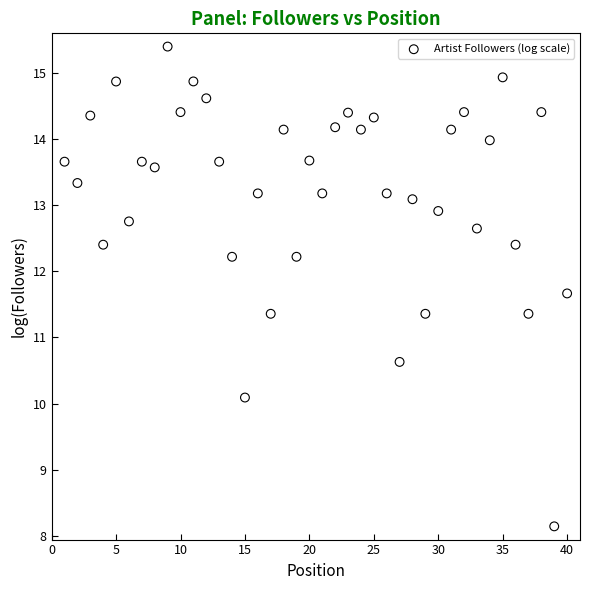

What is the range of Y values (max minus min)?

7.2